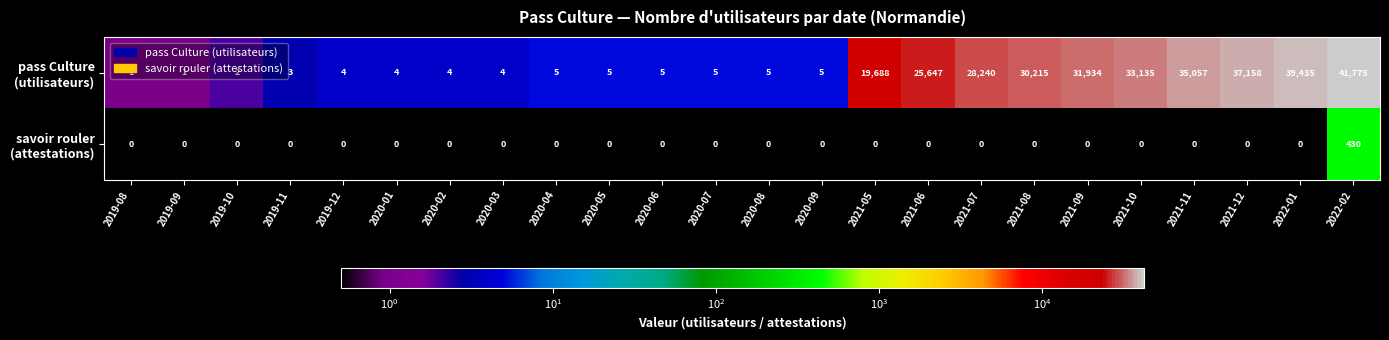

What is the spread (max minus min) of values at 2020-05?

5